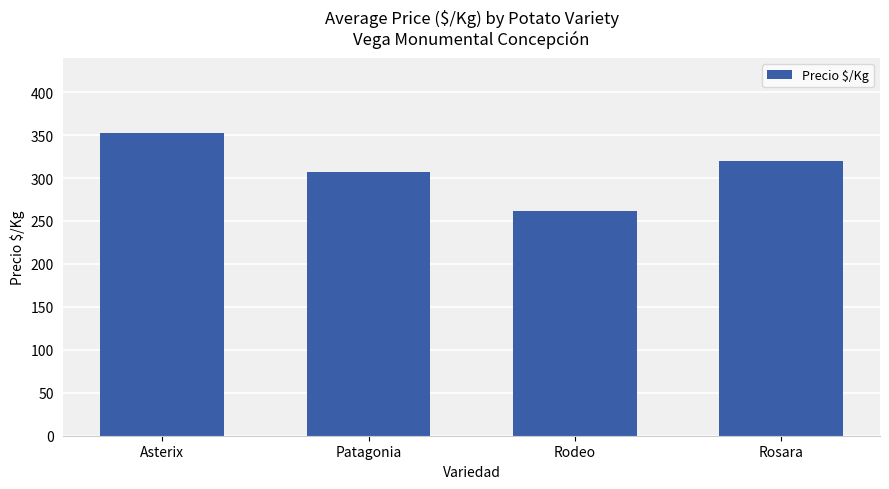

Reading left to right, transcribe all the data shown in this chart.

352	307	262	320